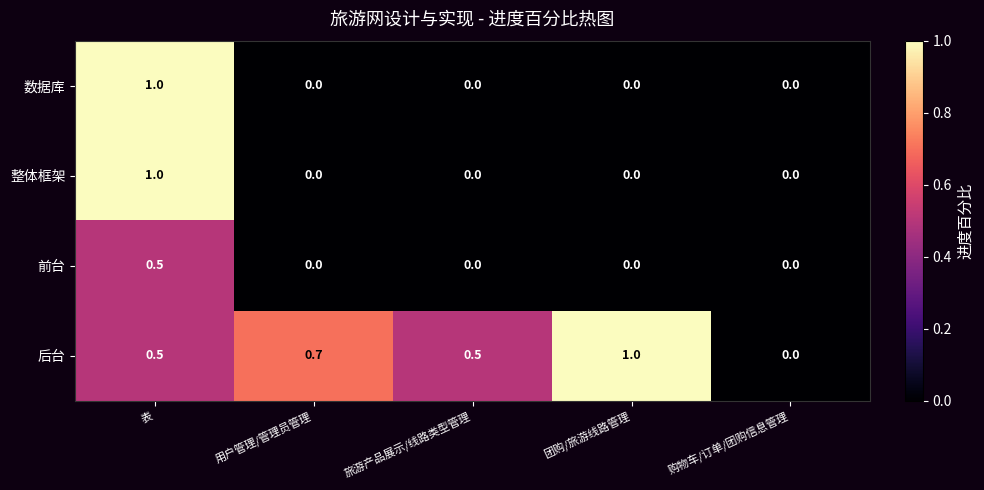

True or false: 整体框架 has a value of 0.5 at 团购/旅游线路管理.

False